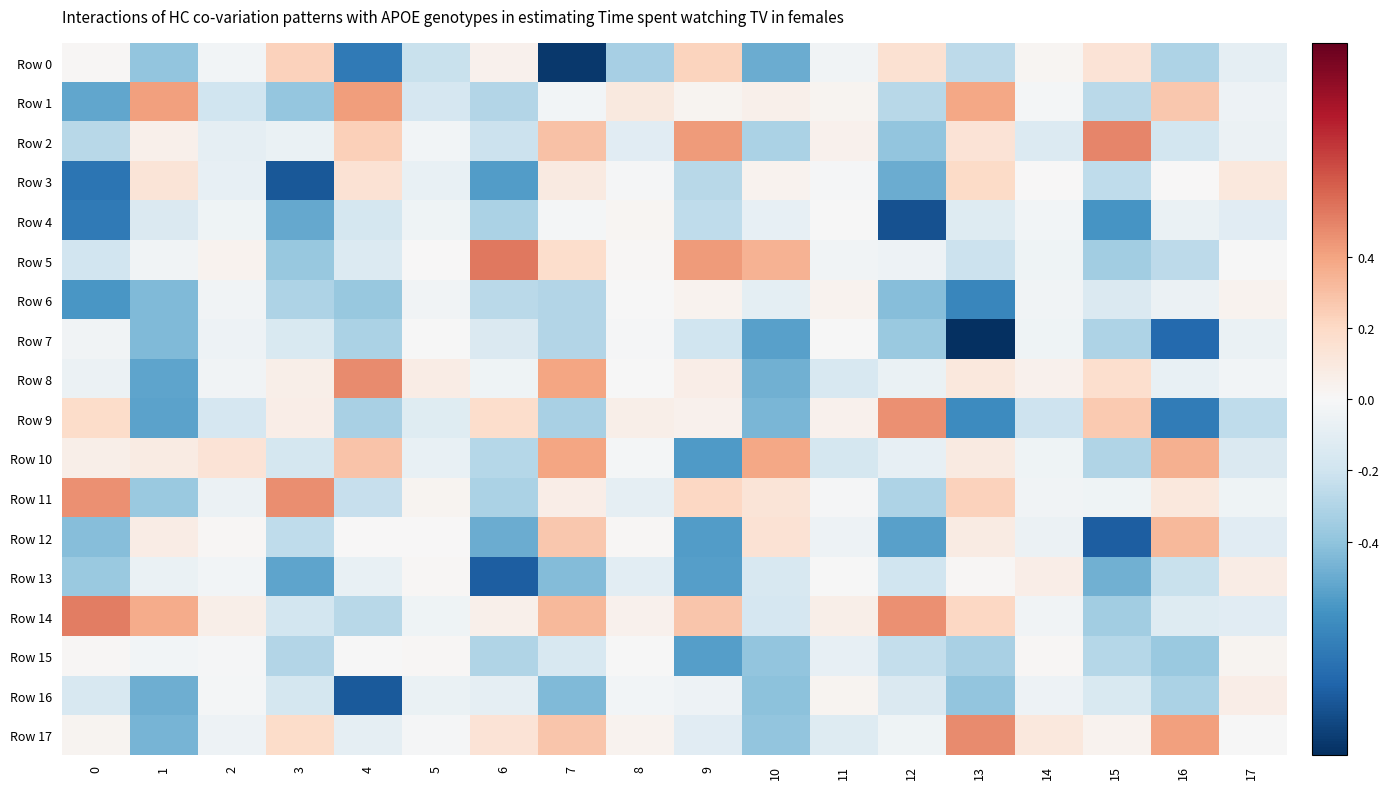

Between 5 and 17, which series saw the biggest shift?

Row 3